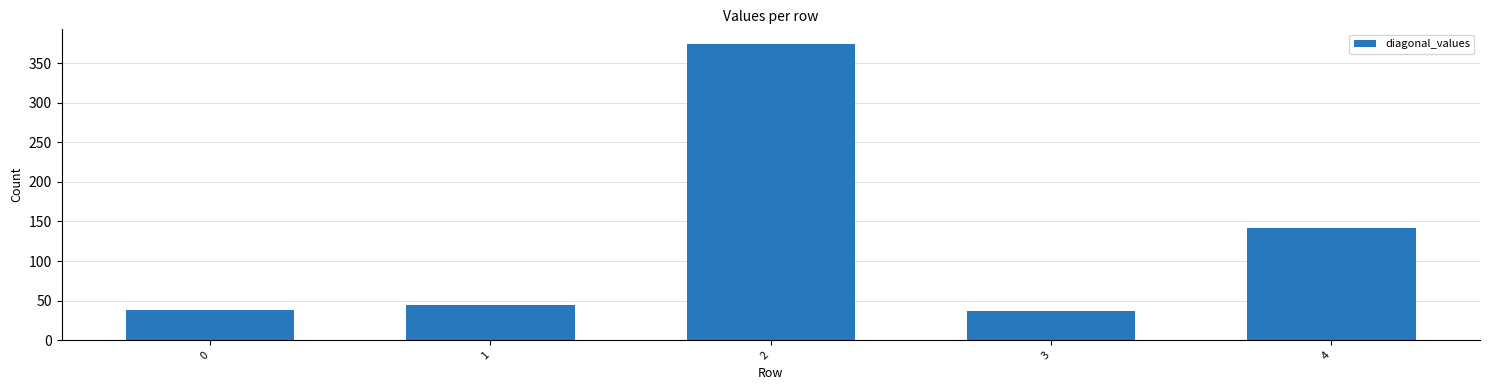

What is the sum of the values at 3 and 2?

411